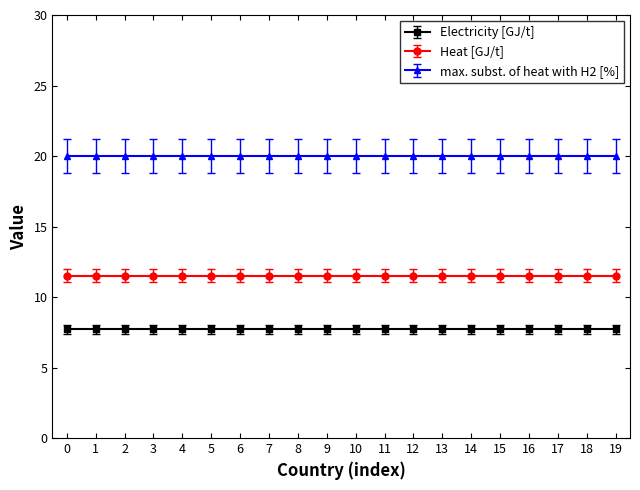

Reading left to right, extract all data points from this chart.

Electricity [GJ/t]: 7.7	7.7	7.7	7.7	7.7	7.7	7.7	7.7	7.7	7.7	7.7	7.7	7.7	7.7	7.7	7.7	7.7	7.7	7.7	7.7
Heat [GJ/t]: 11.5	11.5	11.5	11.5	11.5	11.5	11.5	11.5	11.5	11.5	11.5	11.5	11.5	11.5	11.5	11.5	11.5	11.5	11.5	11.5
max. subst. of heat with H2 [%]: 20.0	20.0	20.0	20.0	20.0	20.0	20.0	20.0	20.0	20.0	20.0	20.0	20.0	20.0	20.0	20.0	20.0	20.0	20.0	20.0